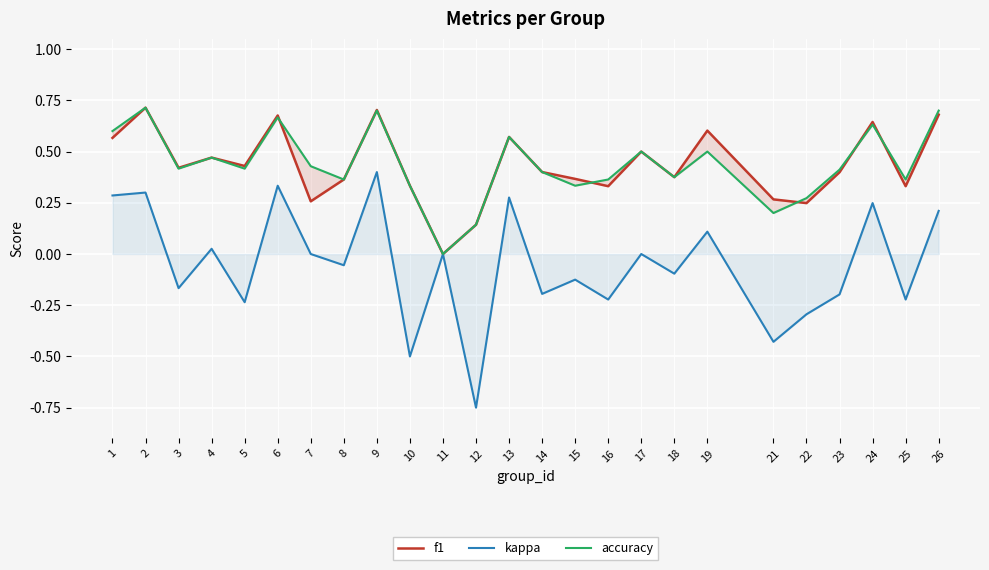

What is the value of the accuracy point at the 12th from the left?

0.1